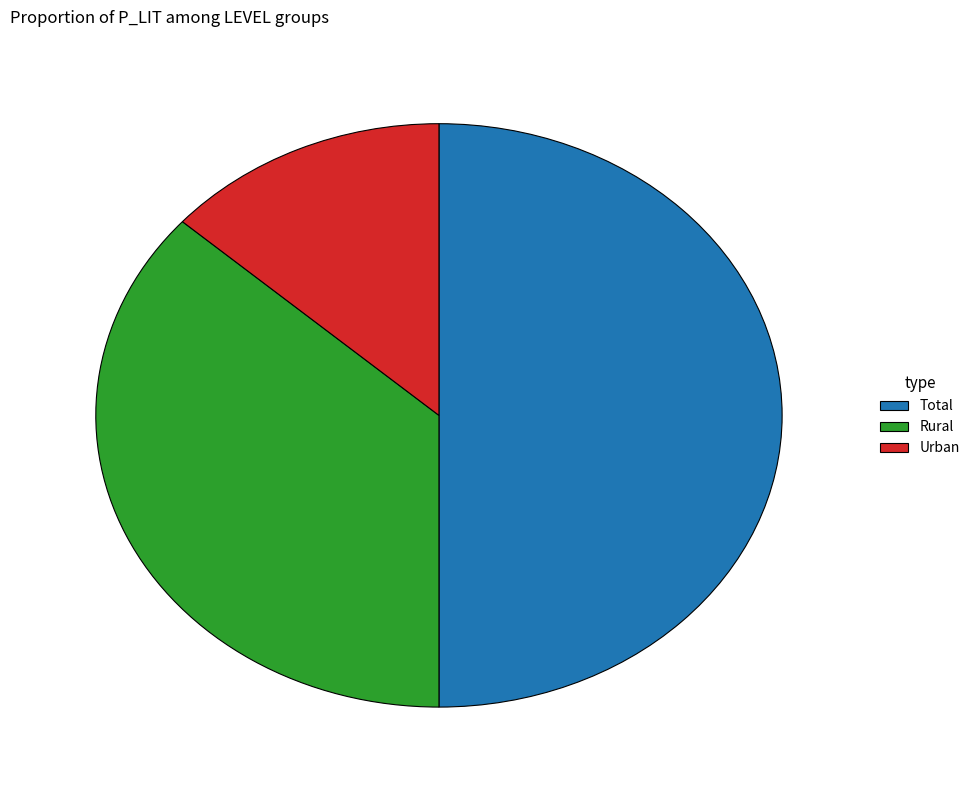

Which slice is the smallest?

Urban